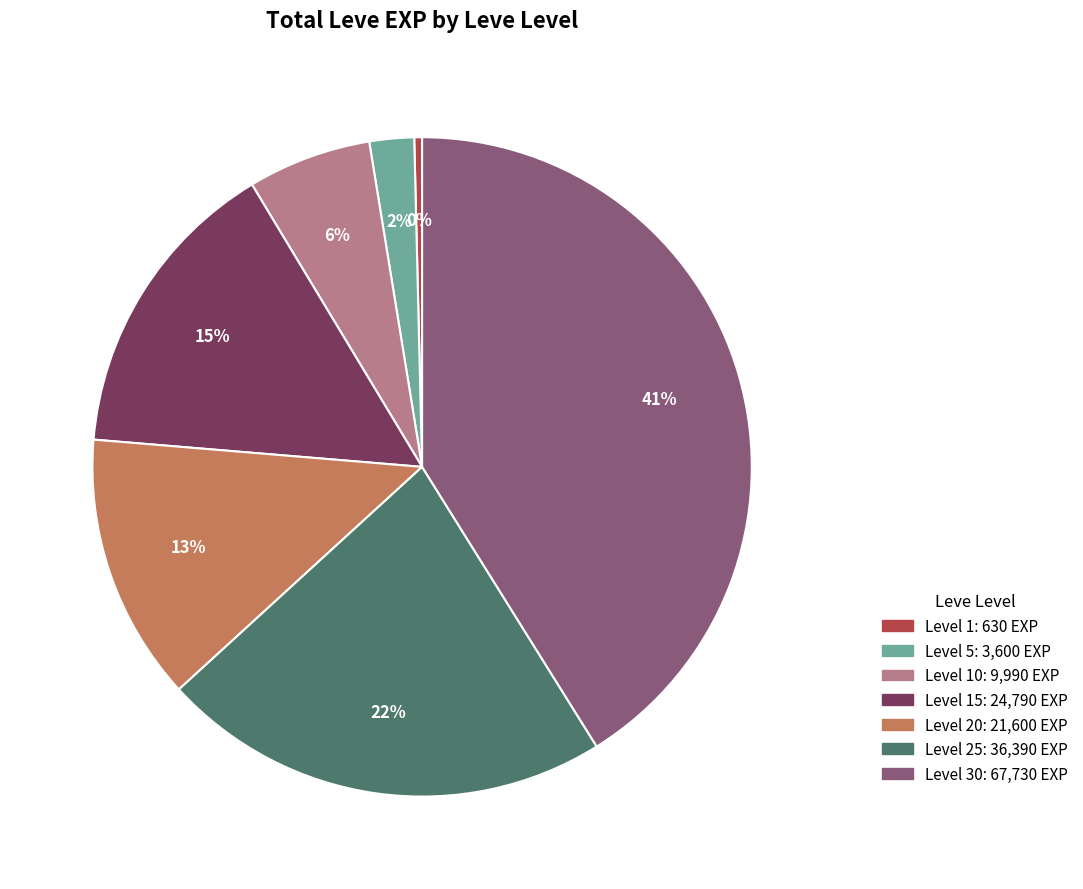

Is there any slice that represents more than half of the pie?

No